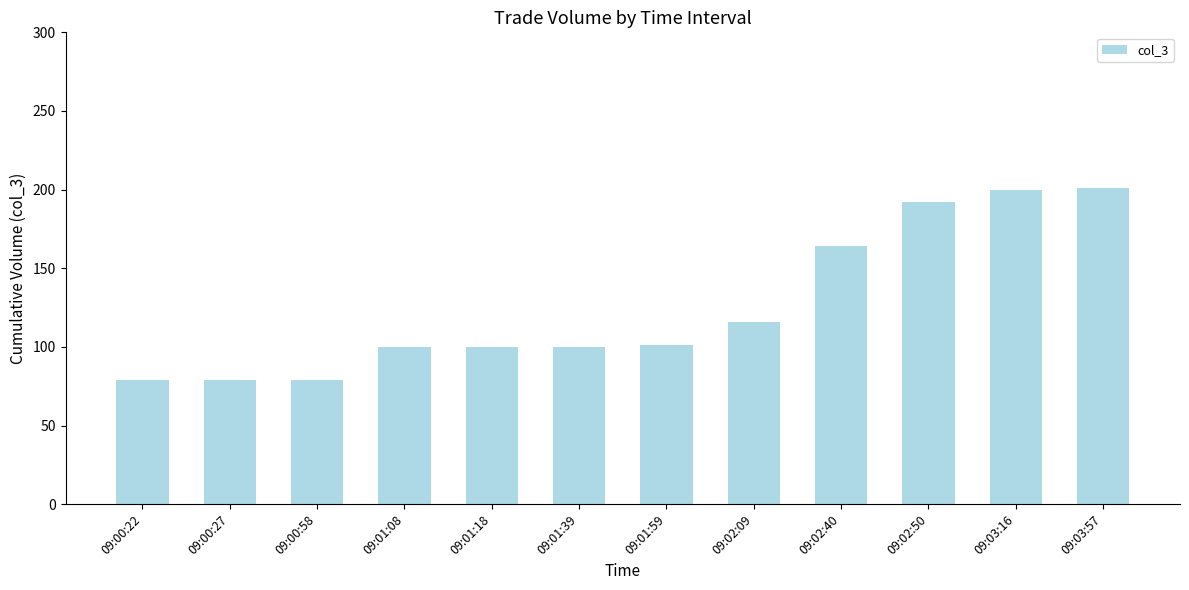

What is the change in value from 09:02:50 to 09:03:16?

+8